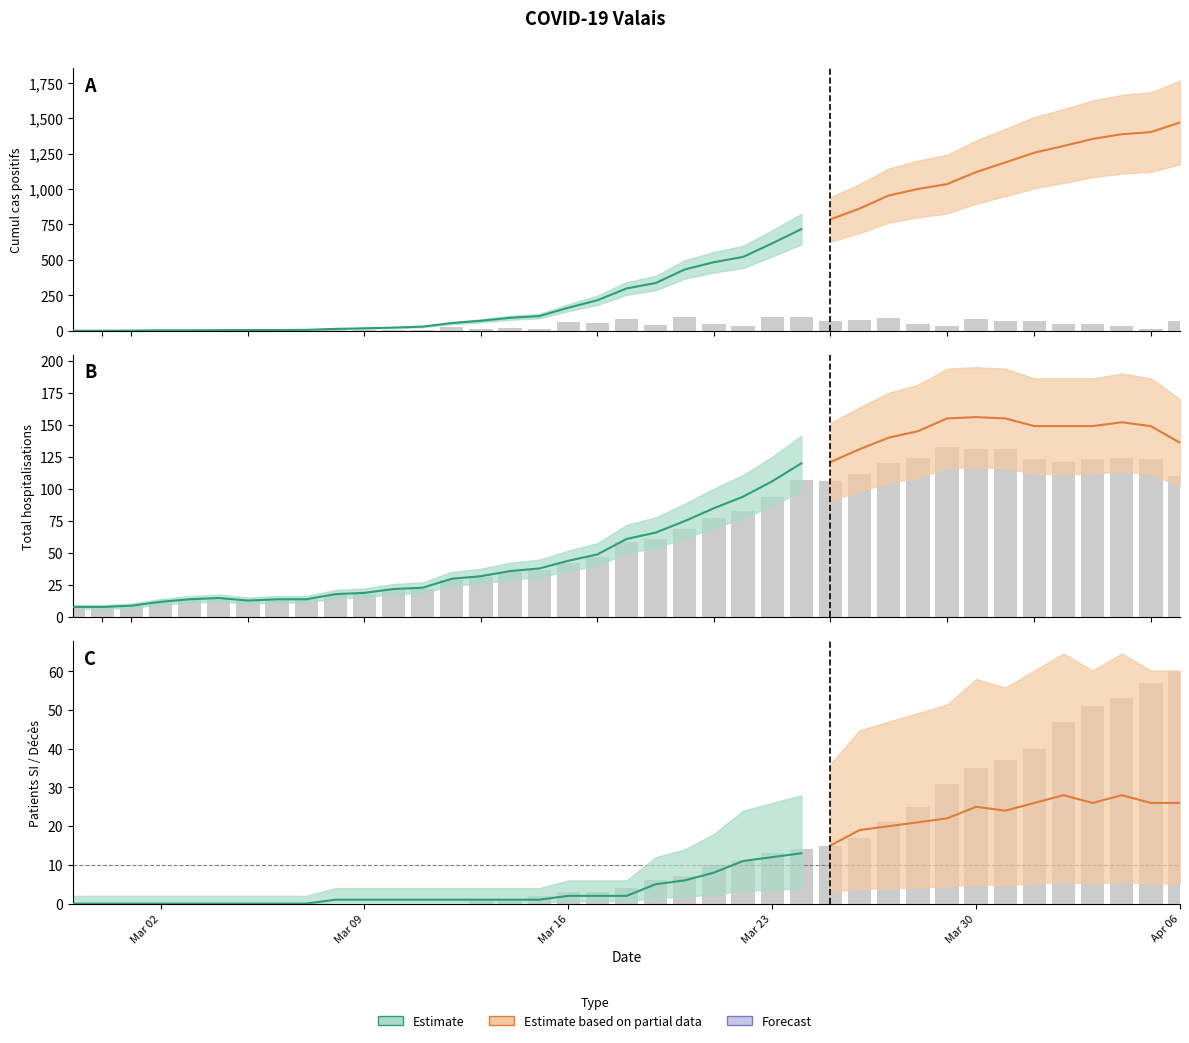

What is the average value of the Total hospitalisations COVID-19 series?

65